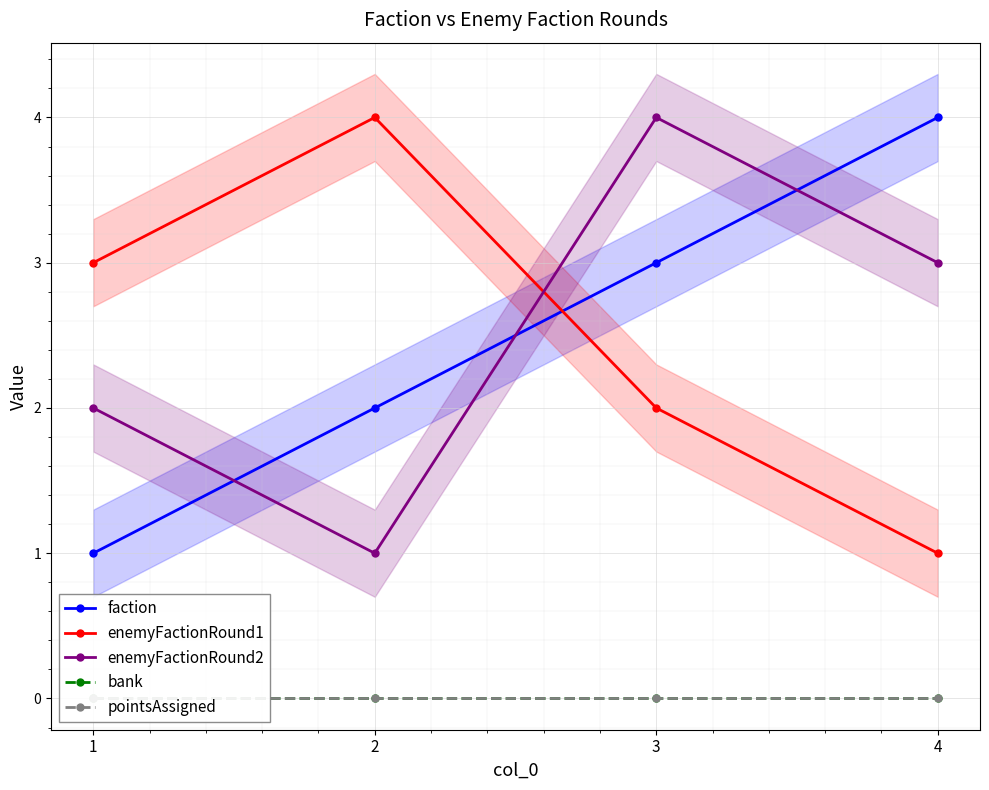

True or false: enemyFactionRound2 and bank cross at least once.

False